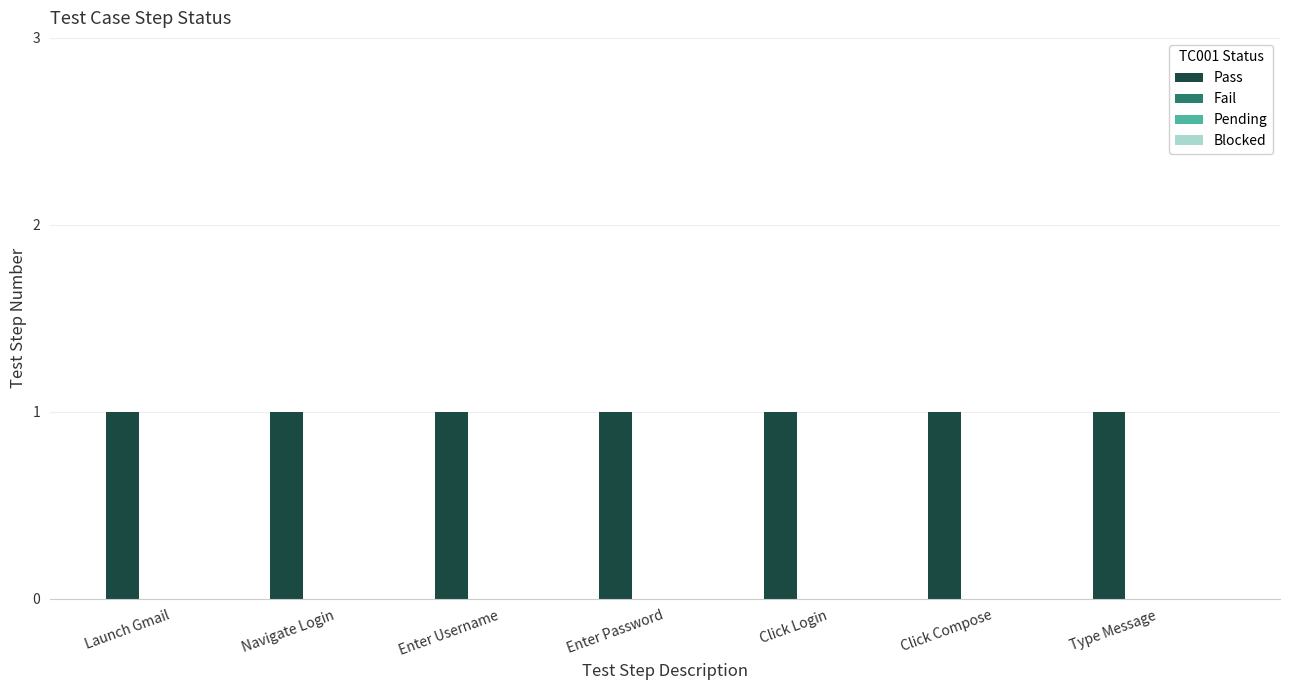

At which label is Fail closest to 0?

Launch Gmail